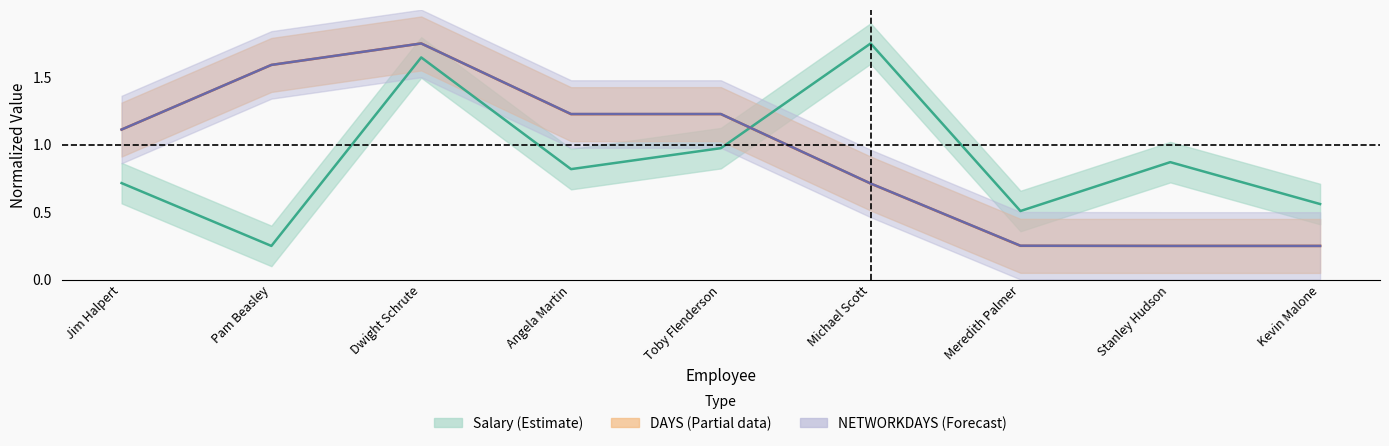

What is the highest value of the DAYS series?

1.8